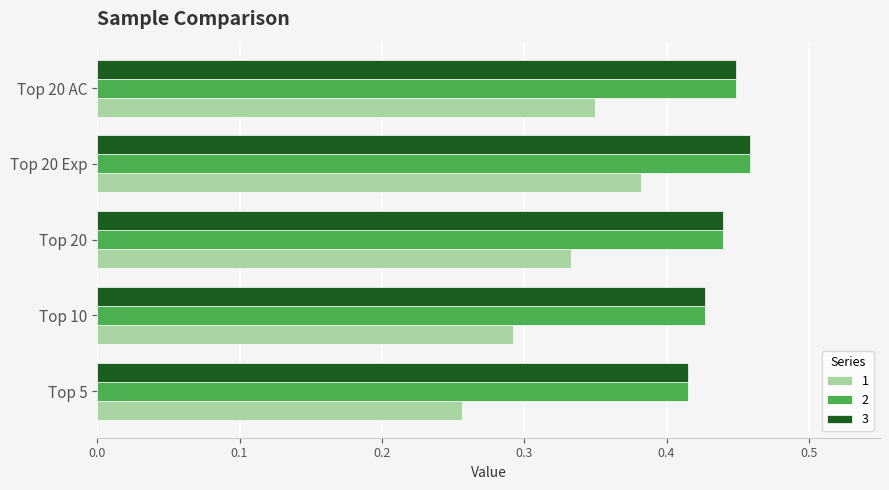

At which category does the chart reach its minimum across all series?

Top 5